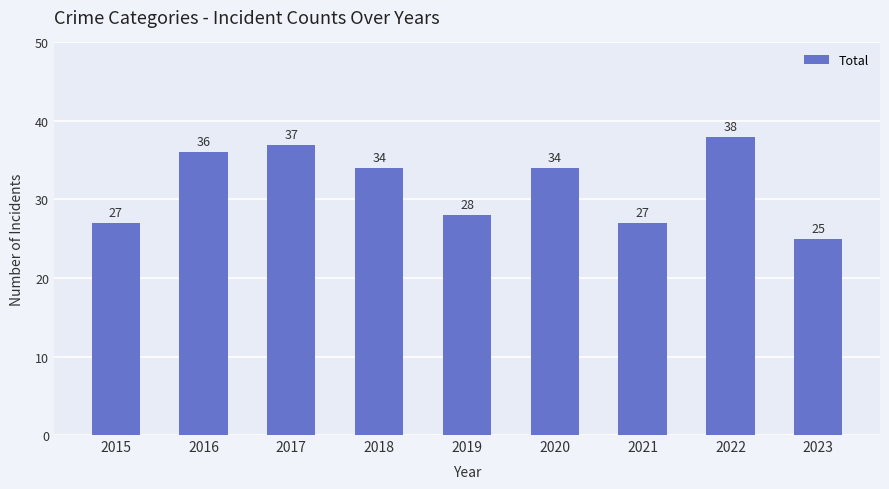

Read the value at 2016.

36